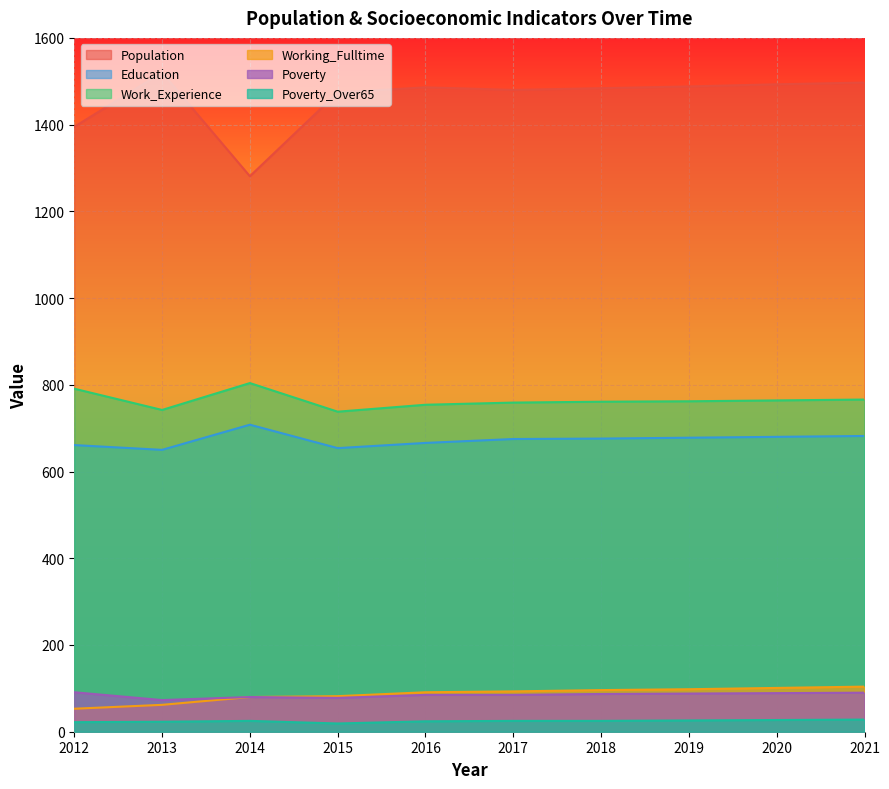

Rank the categories by Education value from lowest to highest.

2013, 2015, 2012, 2016, 2017, 2018, 2019, 2020, 2021, 2014